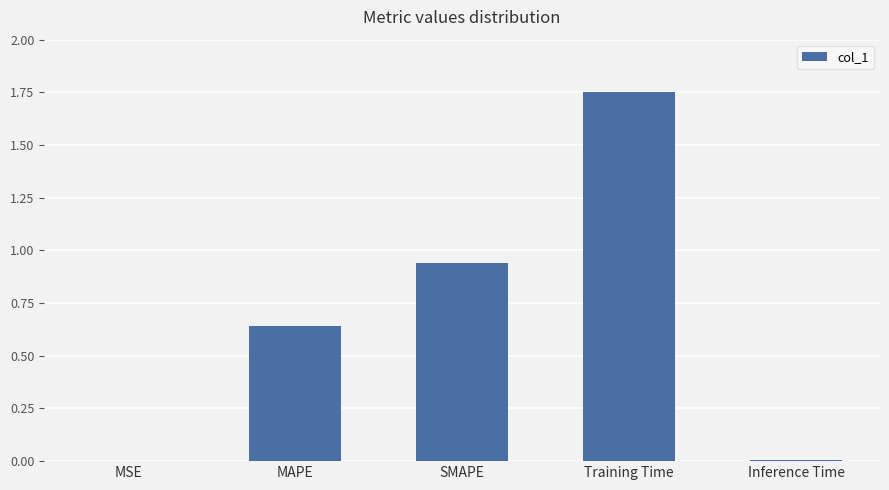

What is the change in value from MAPE to Training Time?

+1.1